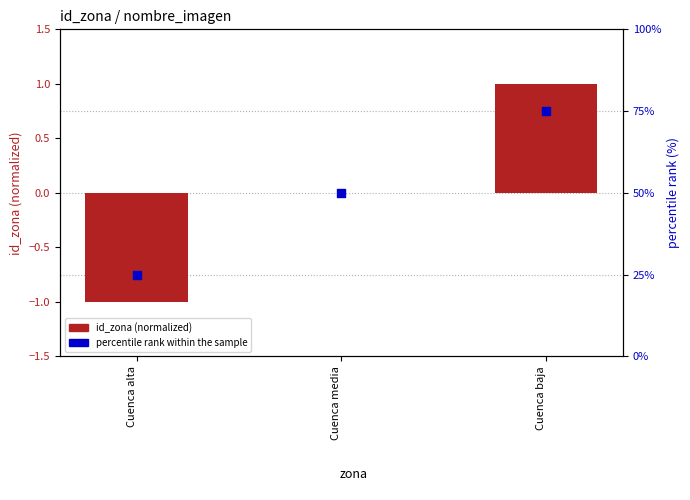

What are all the series names shown in the legend?

id_zona (normalized), percentile rank within the sample